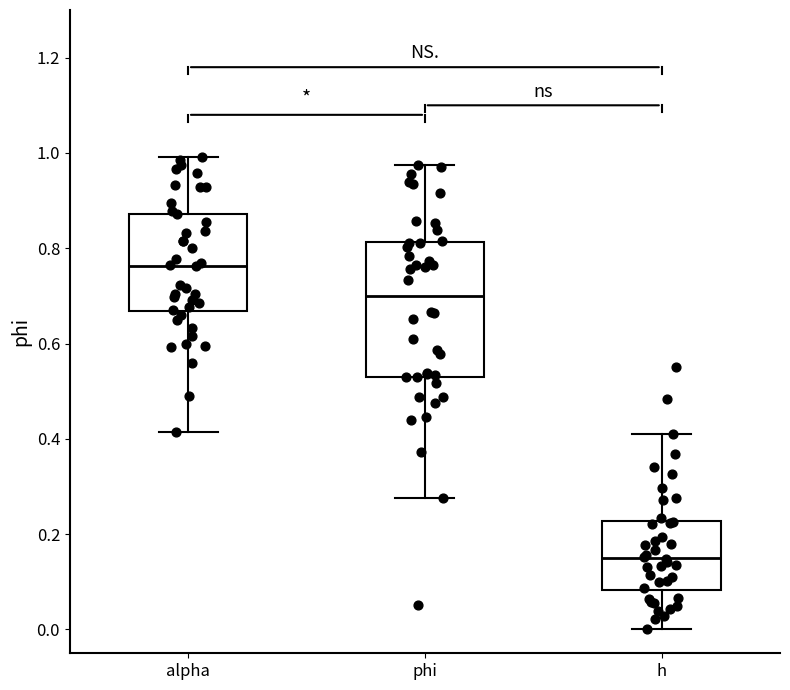

Comparing the boxes themselves (not the whiskers), which one is the tallest?

phi